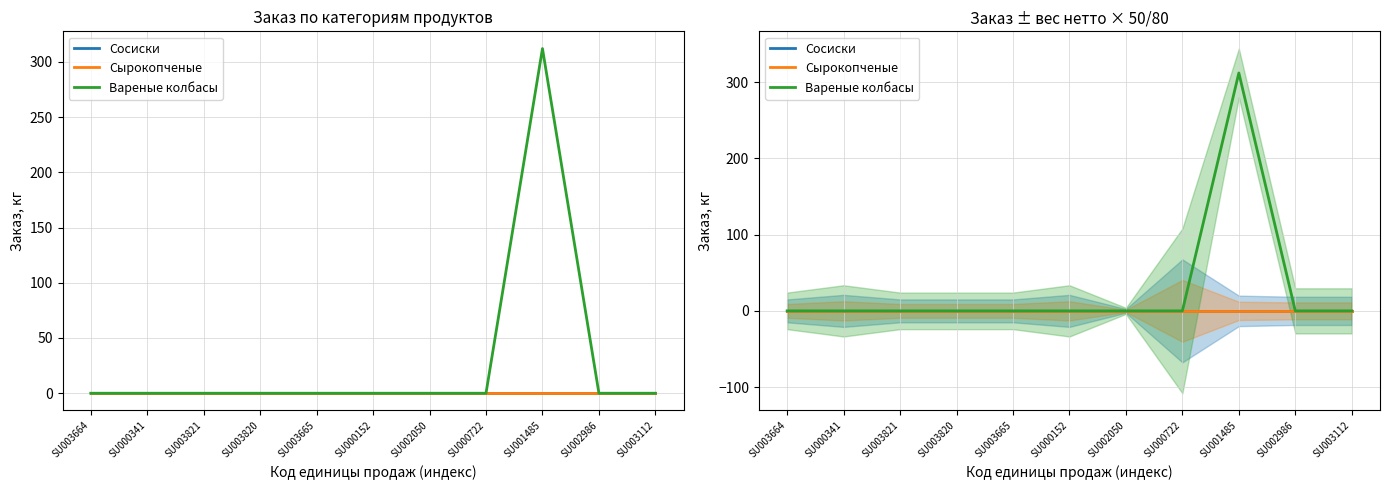

True or false: Сосиски and Сырокопченые intersect in this chart.

False